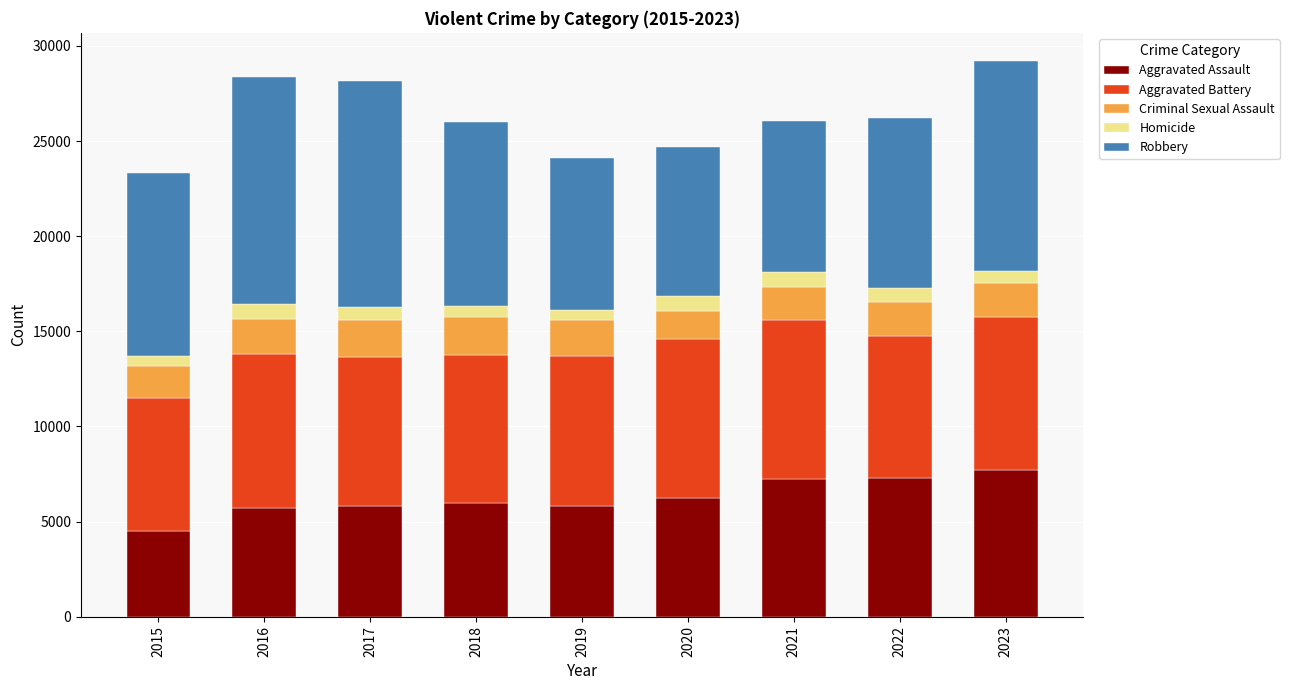

What is the average value of the Aggravated Assault series?

6257